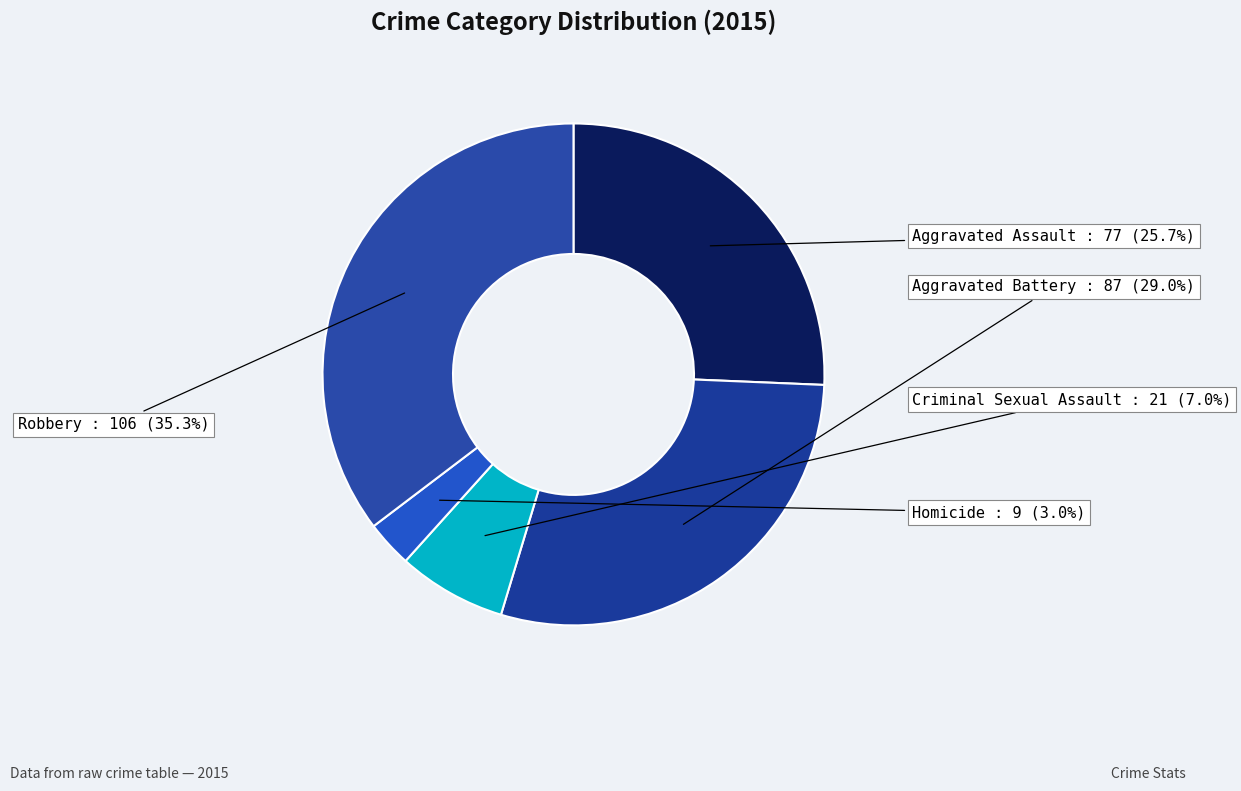

To the nearest percent, what portion does Aggravated Assault represent?

26%